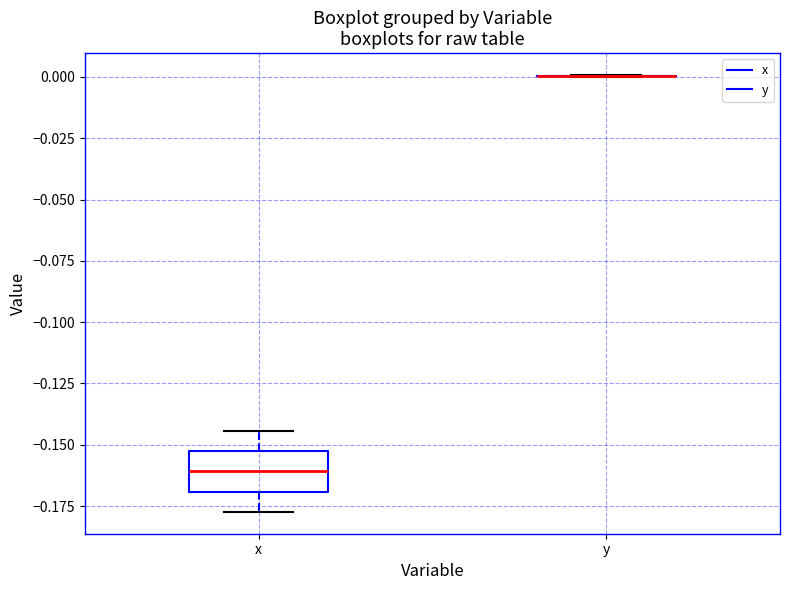

Reading left to right, read every box against the y-axis: the position of its median line, the range the box covers, and the ends of its whiskers. The values are not printed on the chart, so give them approximately, as read against the axis.

x: median -0.160, box -0.170 to -0.155, whiskers -0.175 to -0.145
y: box collapsed to a line at 0.000, whiskers 0.000 to 0.000